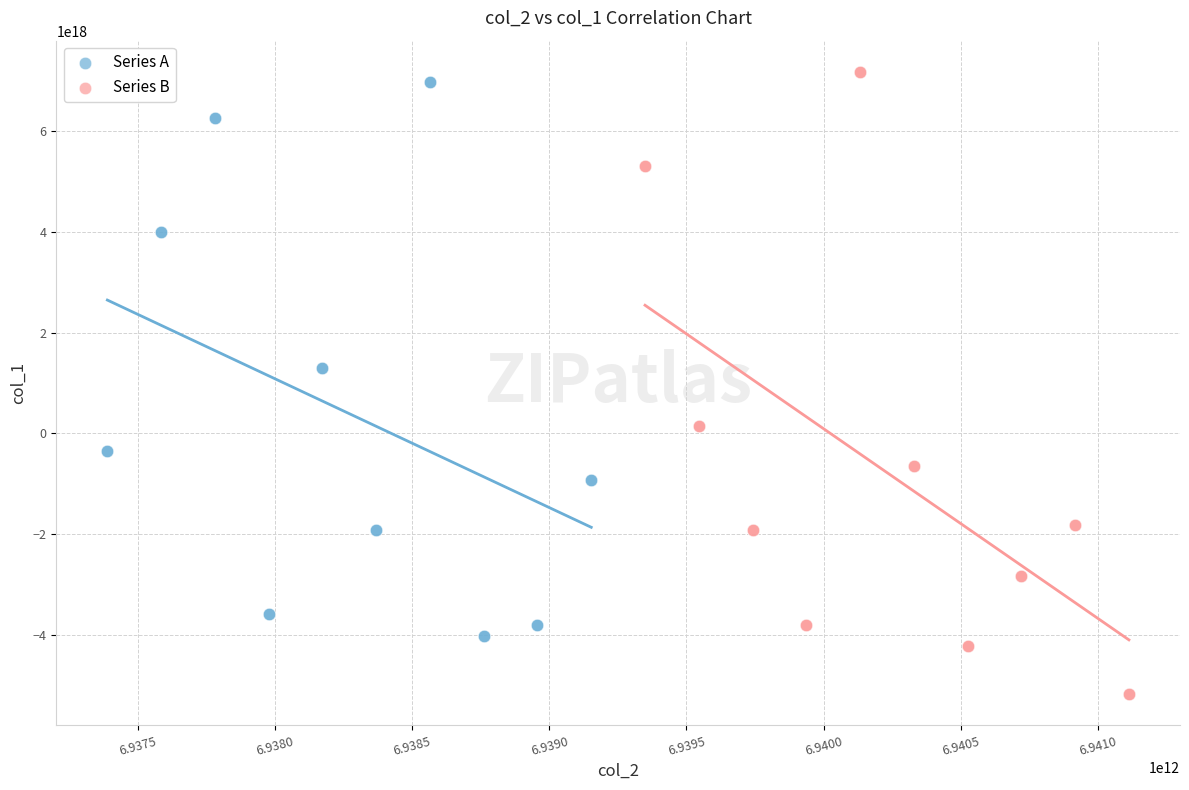

Which series has the largest Y range (max minus min)?

Series B